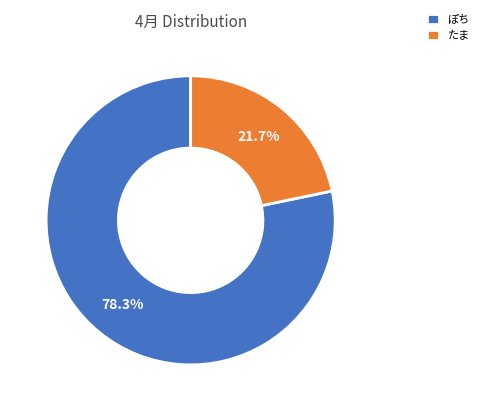

Combined, what portion of the pie is ぽち and たま?

100.0%